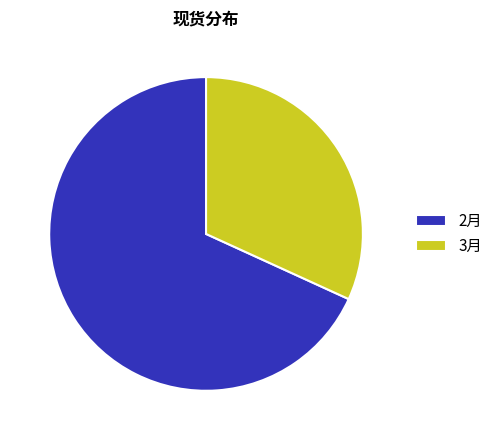

Is it true that 3月 is 32% of the pie?

True